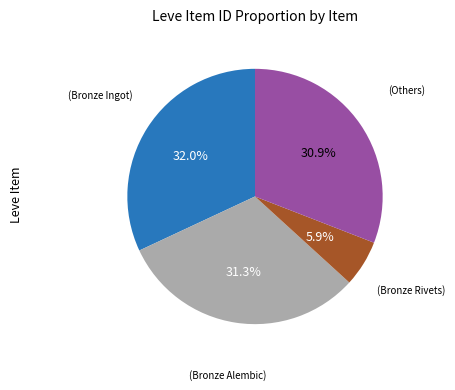

Is there a majority slice in this chart?

No